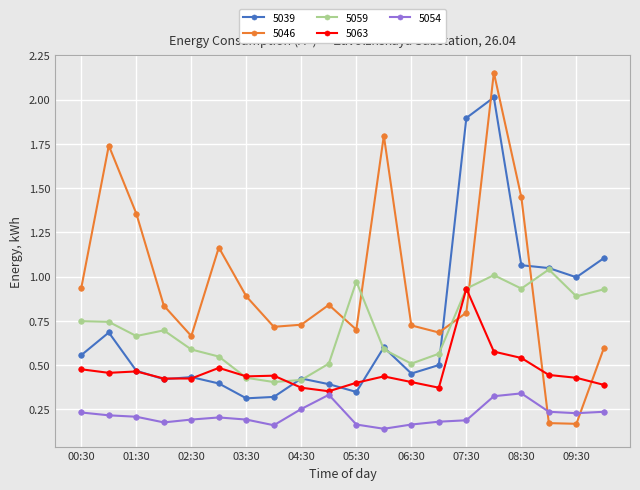

Rank the series by their maximum value, from highest to lowest.

5046, 5039, 5059, 5063, 5054